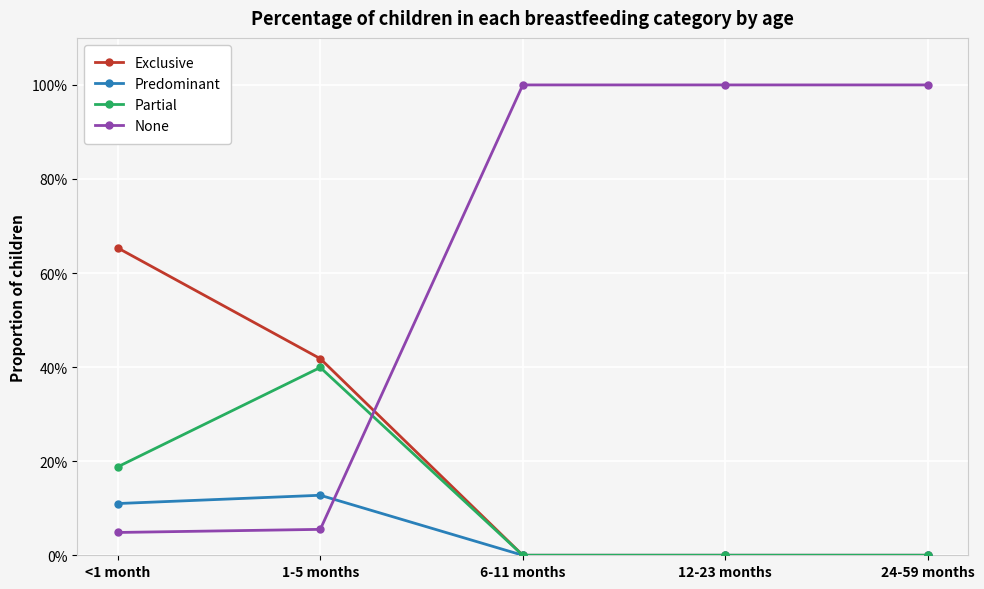

What is the sum of all None values?

3.1